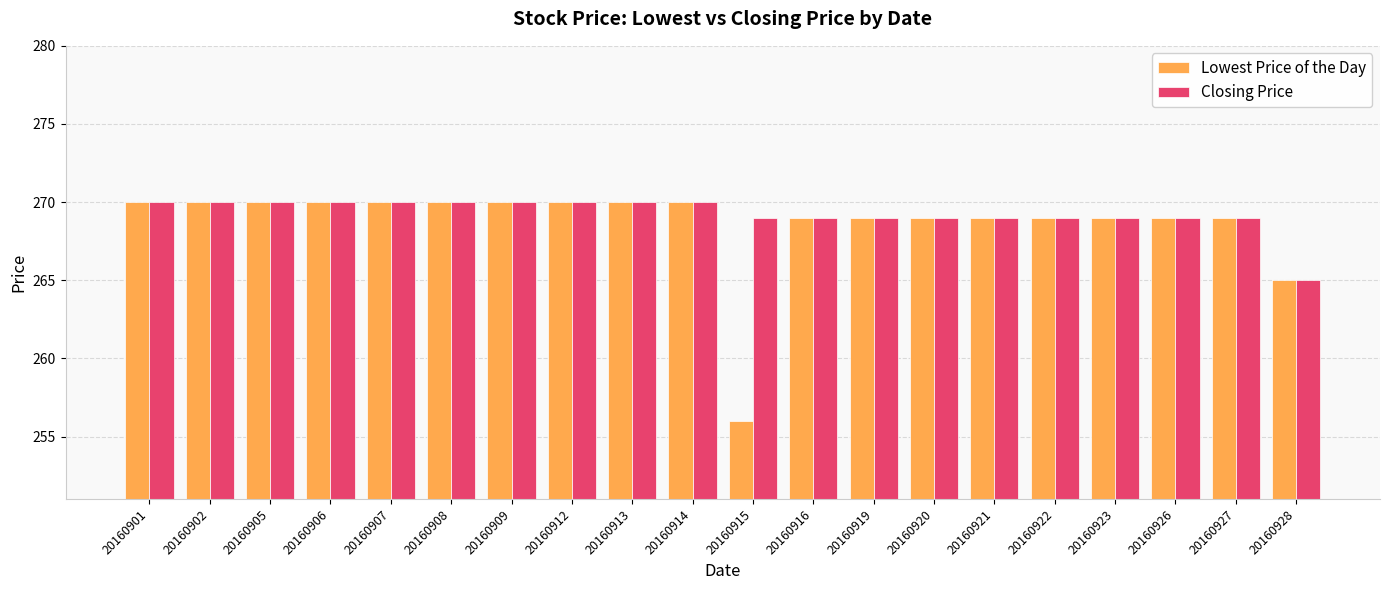

What is the difference between the second highest and minimum values in the Closing Price series?

5